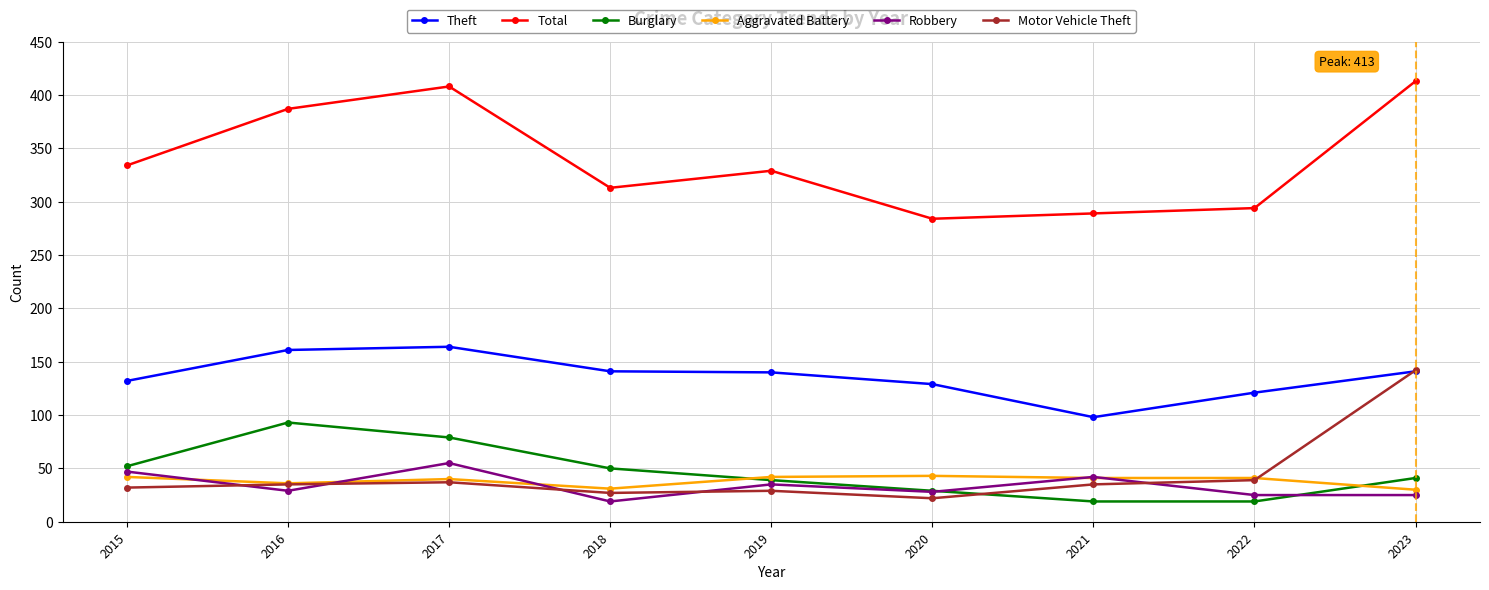

At which category does Robbery reach its first local valley?

2016